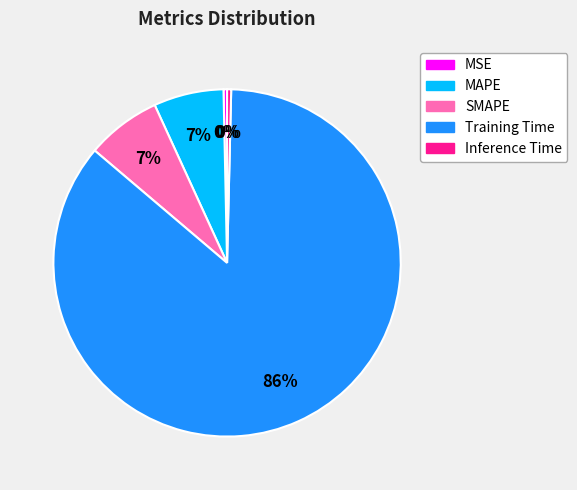

Do Training Time and SMAPE together represent more than half of the pie?

Yes